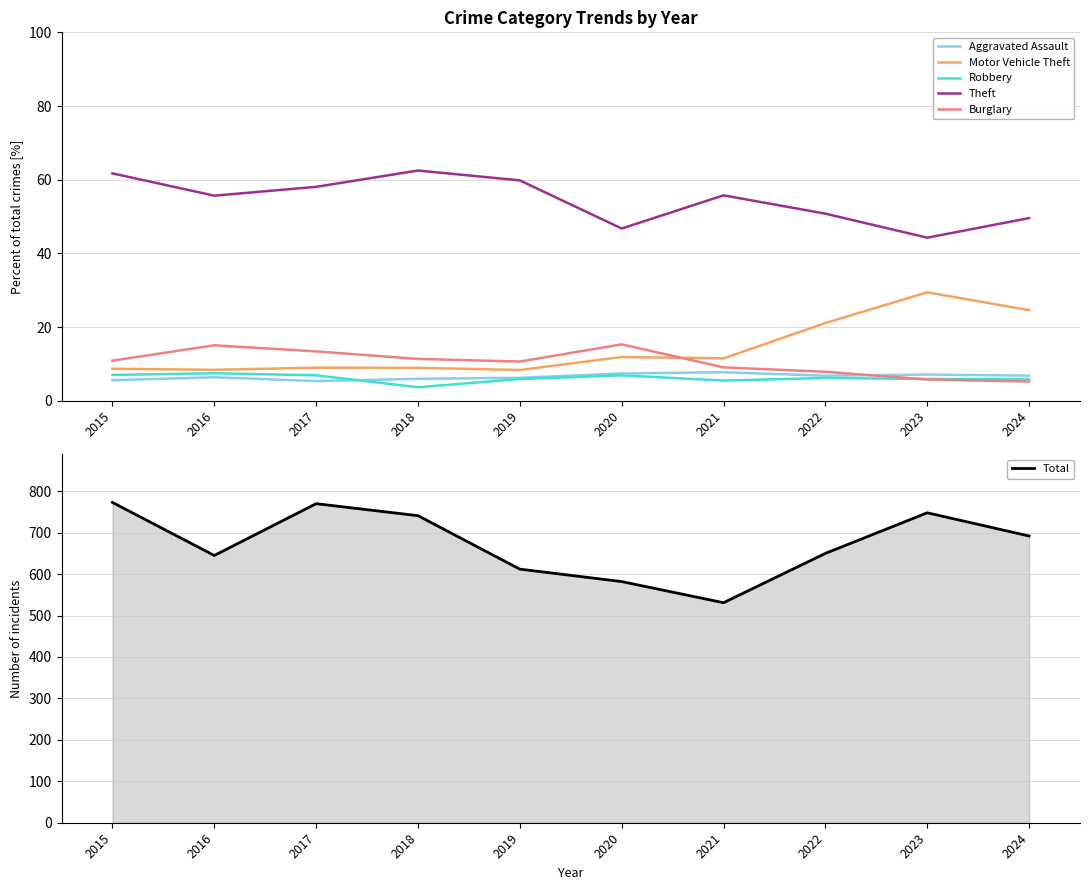

True or false: Burglary has more than 1 points higher than both neighbors.

True